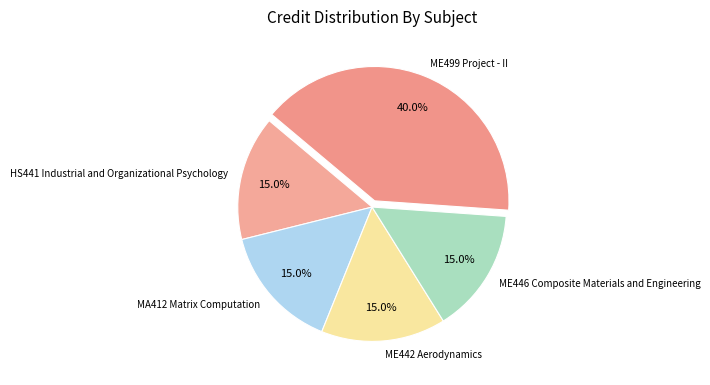

Which slice is the largest?

ME499 Project - II